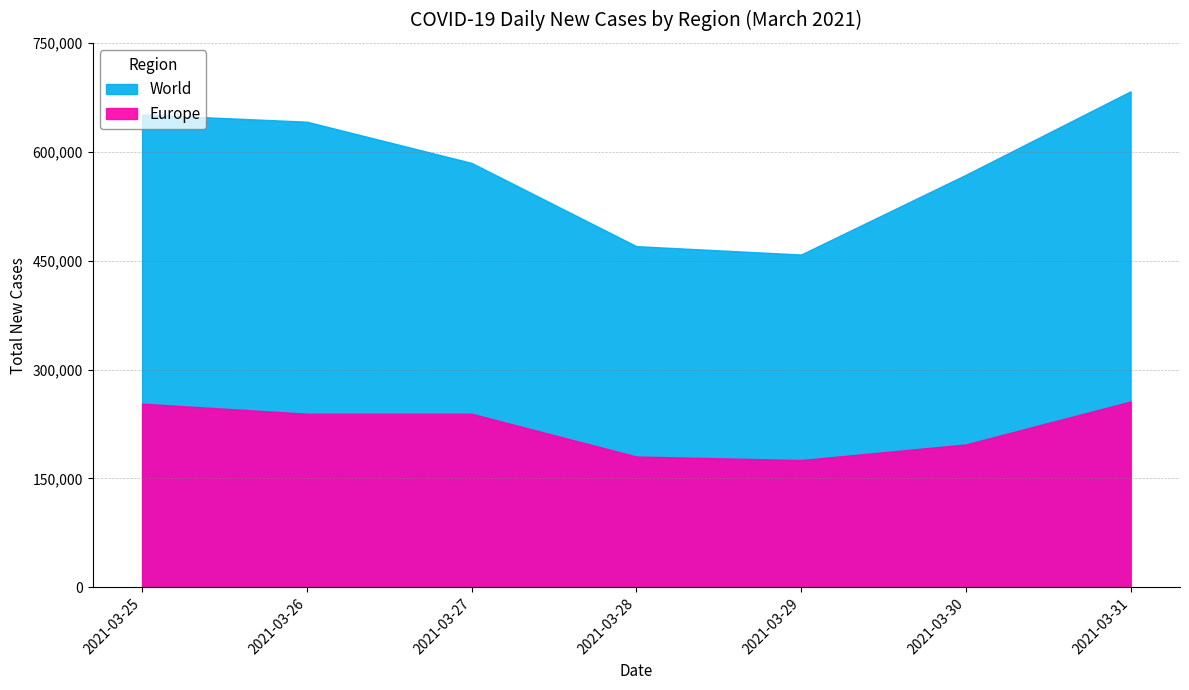

True or false: World and Europe intersect in this chart.

False